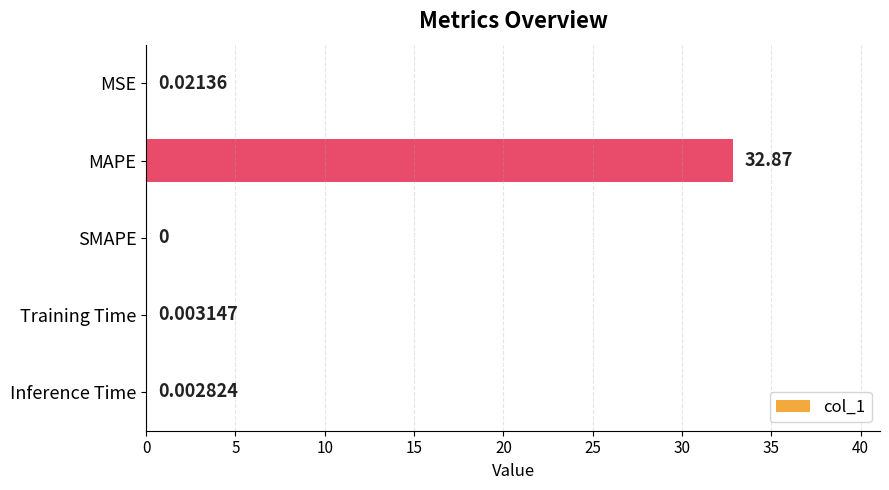

Which label corresponds to the largest value in the chart?

MAPE